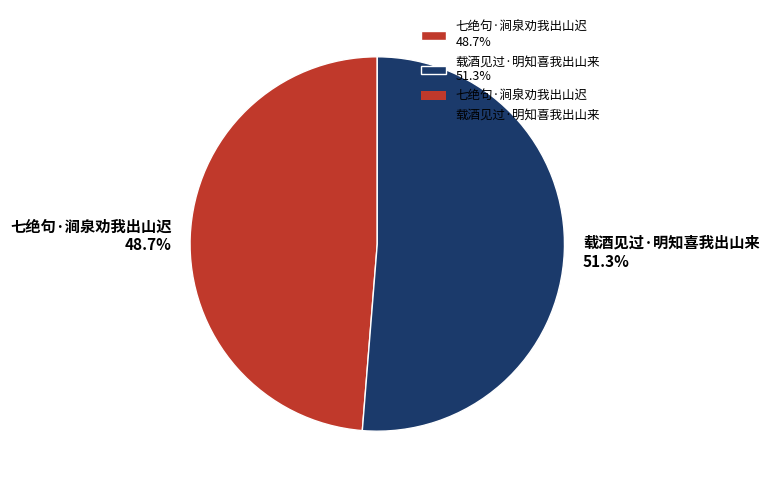

Which slice is the smallest?

七绝句·涧泉劝我出山迟